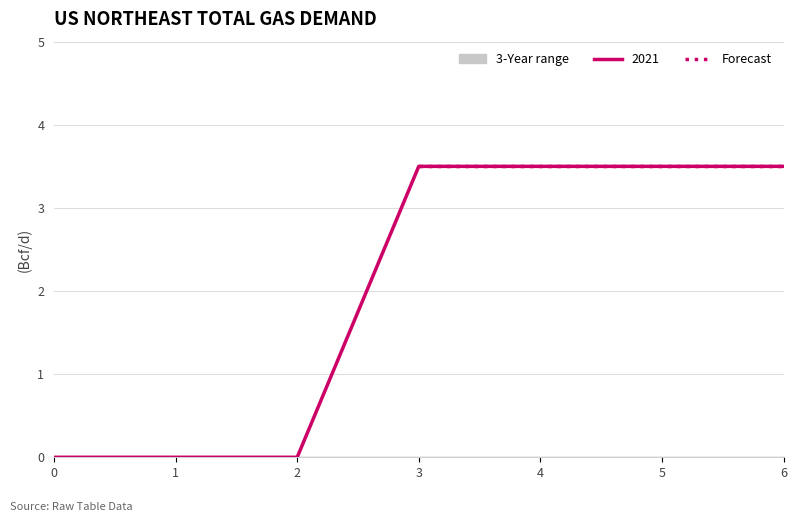

What is the sum of the 1 values at 4 and 0?

3.5